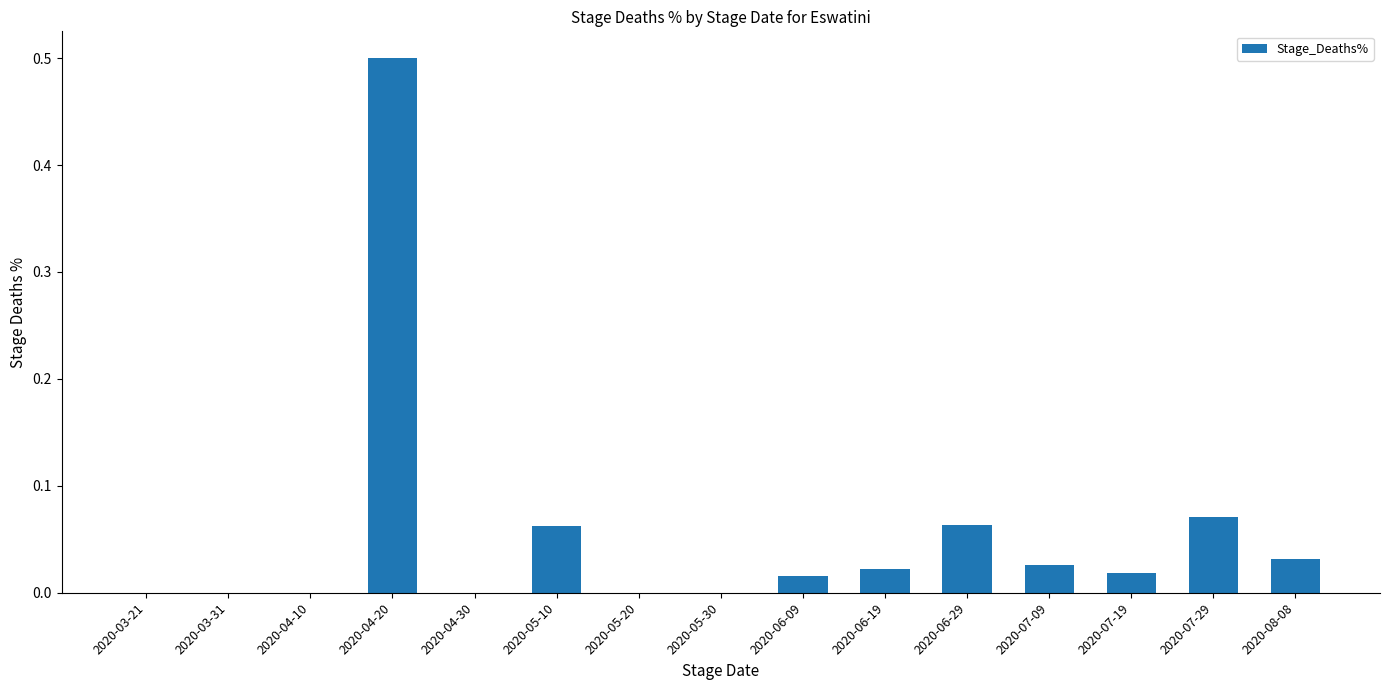

Is it true that the value at 2020-04-10 is 0.0?

True